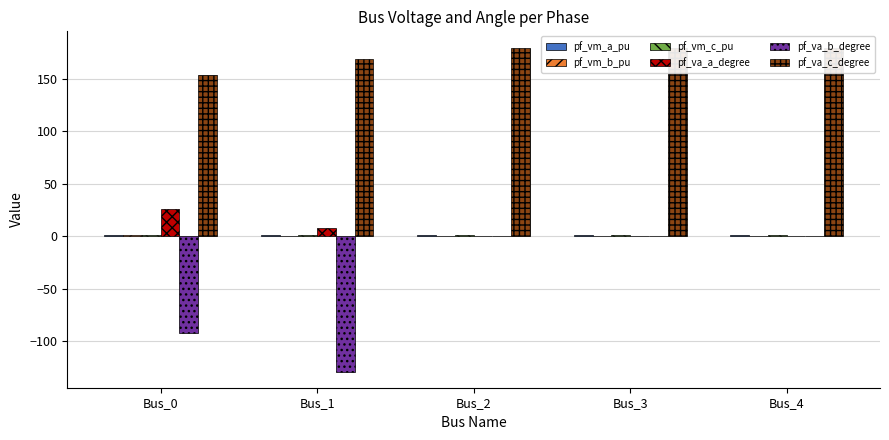

Which series has the largest total across all categories?

pf_va_c_degree